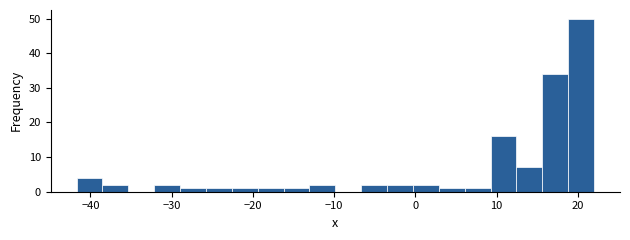

Around what value on the x-axis is the tallest bar? Give the approximate position of its centre, as read against the axis.

20